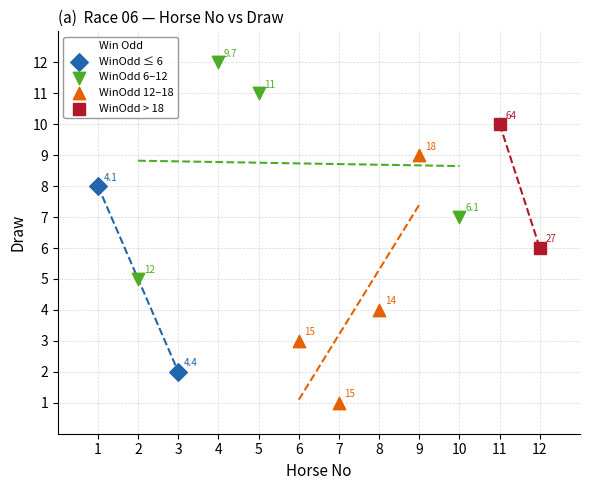

What are all the series names shown in the legend?

WinOdd ≤ 6, WinOdd 6–12, WinOdd 12–18, WinOdd > 18